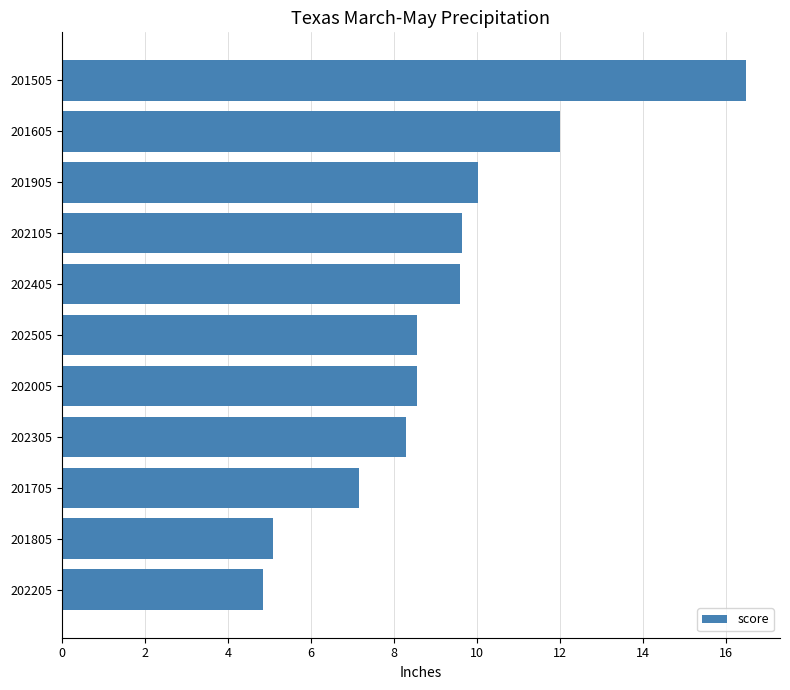

Reading bottom to top, transcribe all the data shown in this chart.

202205=4.8	201805=5.1	201705=7.2	202305=8.3	202005=8.6	202505=8.6	202405=9.6	202105=9.6	201905=10.0	201605=12.0	201505=16.5